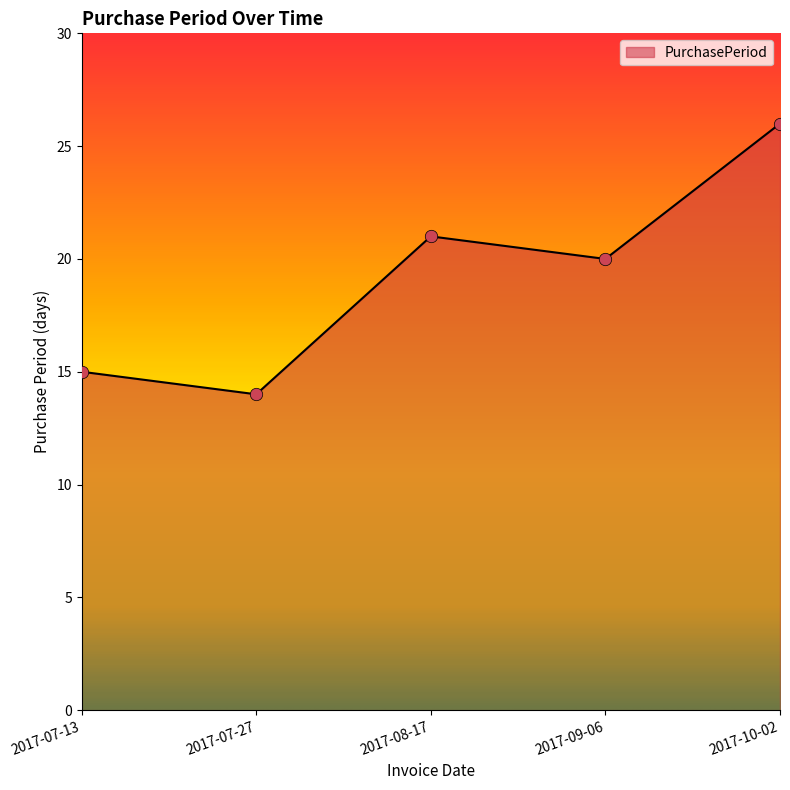

What is the ratio of the value at 2017-09-06 to the value at 2017-07-27?

1.4